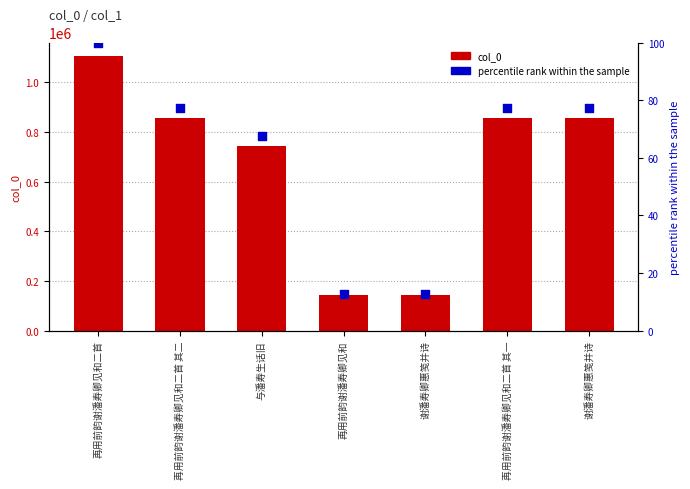

Which series reaches the minimum Y coordinate?

percentile rank within the sample